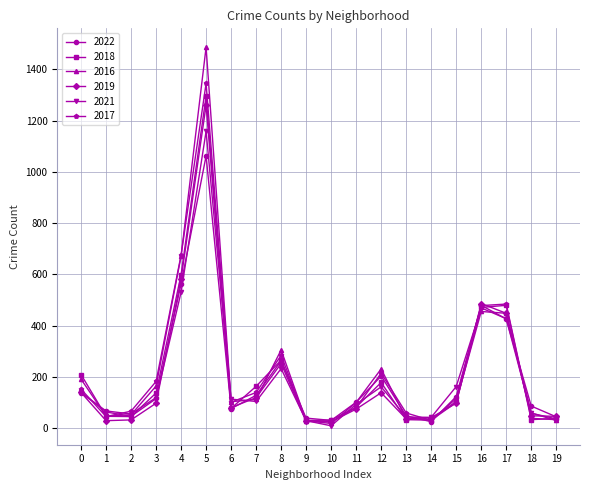

What is the maximum value shown in the chart?

1486